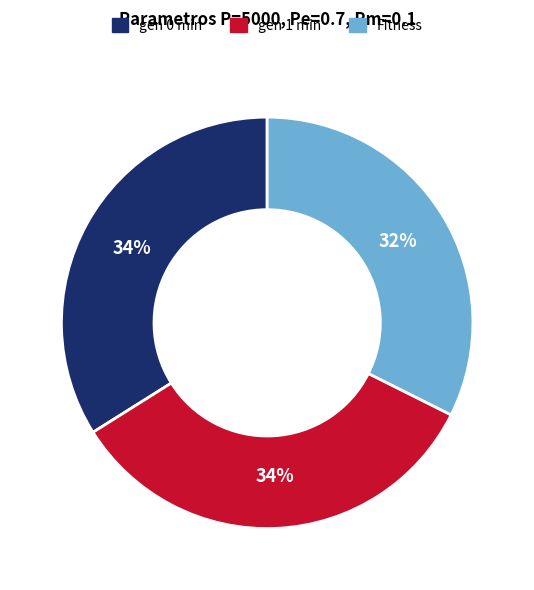

Between gen 0 min and Fitness, which is larger?

gen 0 min